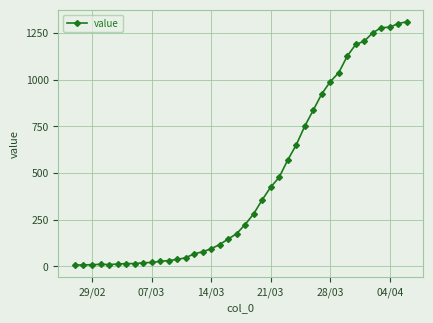

What is the minimum value shown in the chart?

7